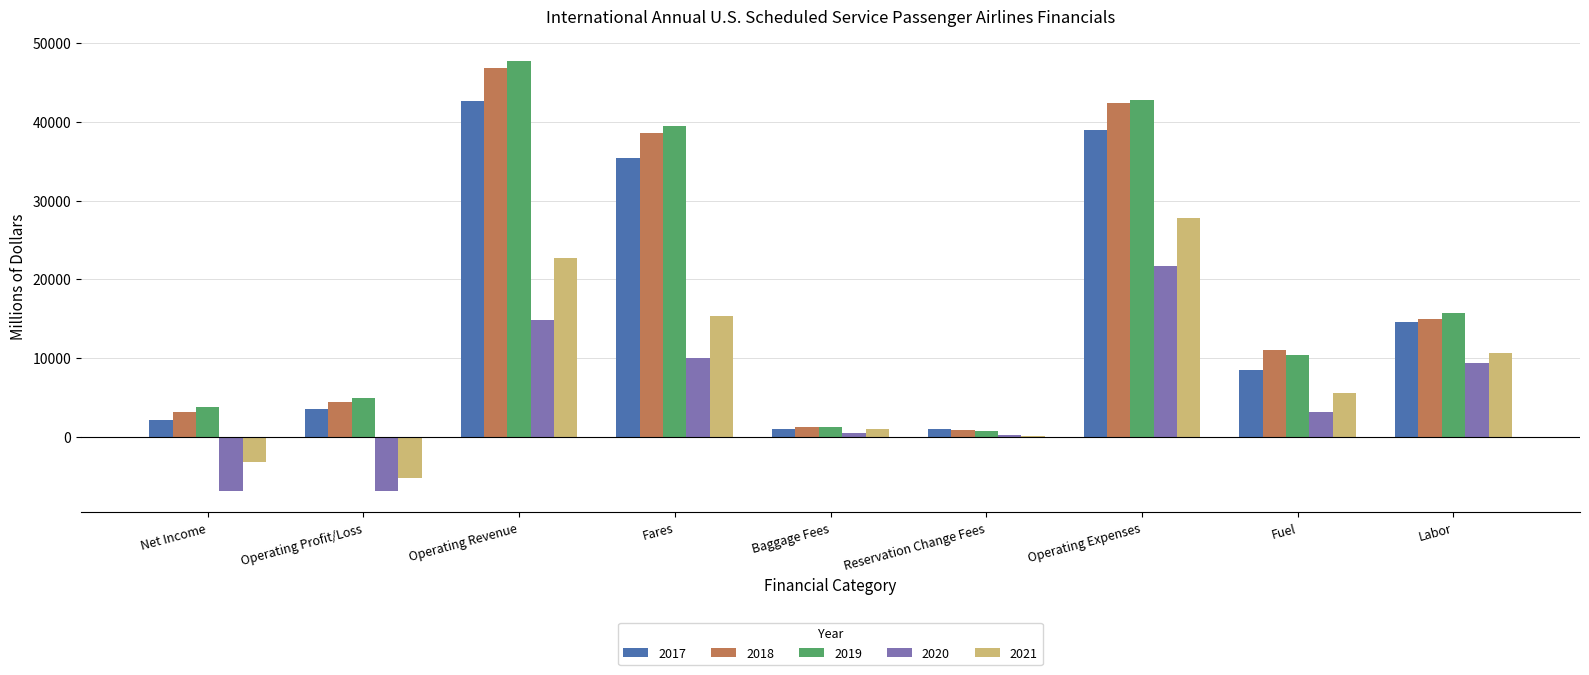

Where is 2021 nearest to the value 11328?

Labor